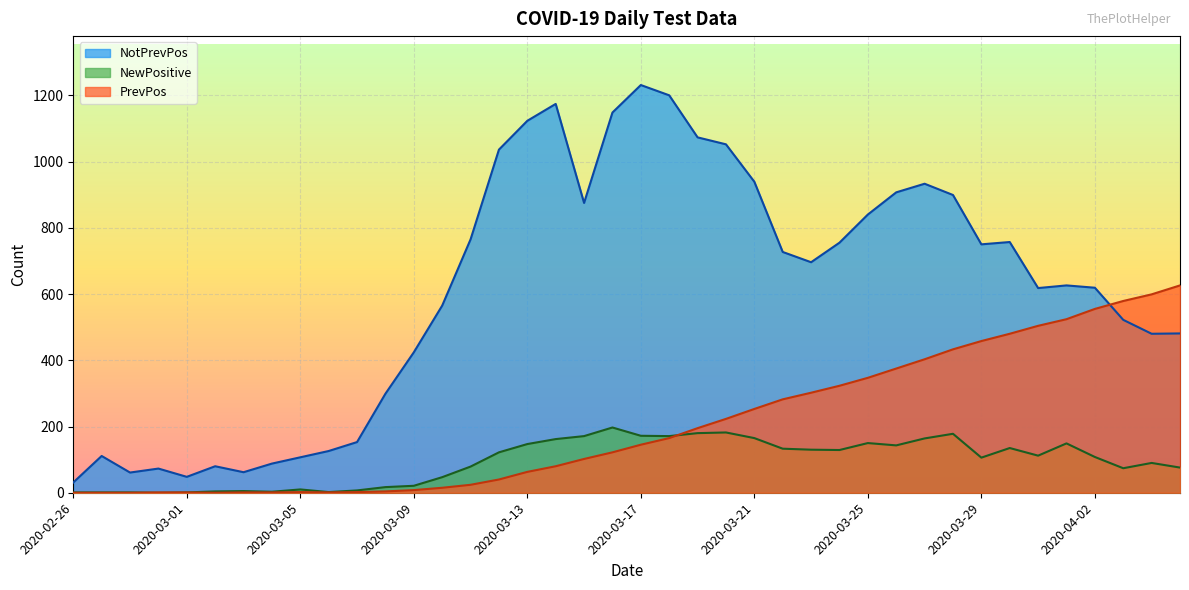

How many values in the NewPositive series exceed 112?

19